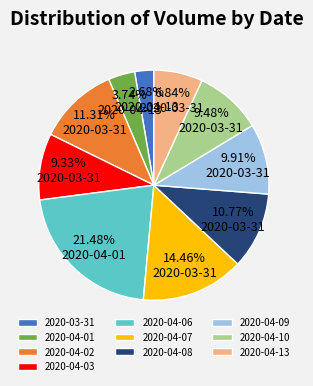

How many segments does this pie chart have?

10